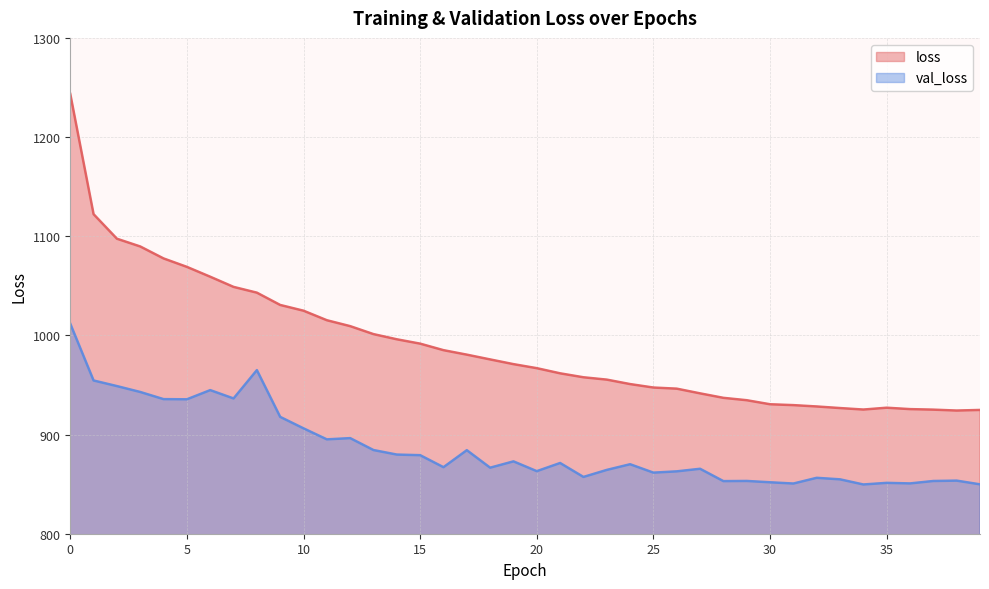

What is the difference between the val_loss values at 10 and 14?

26.4